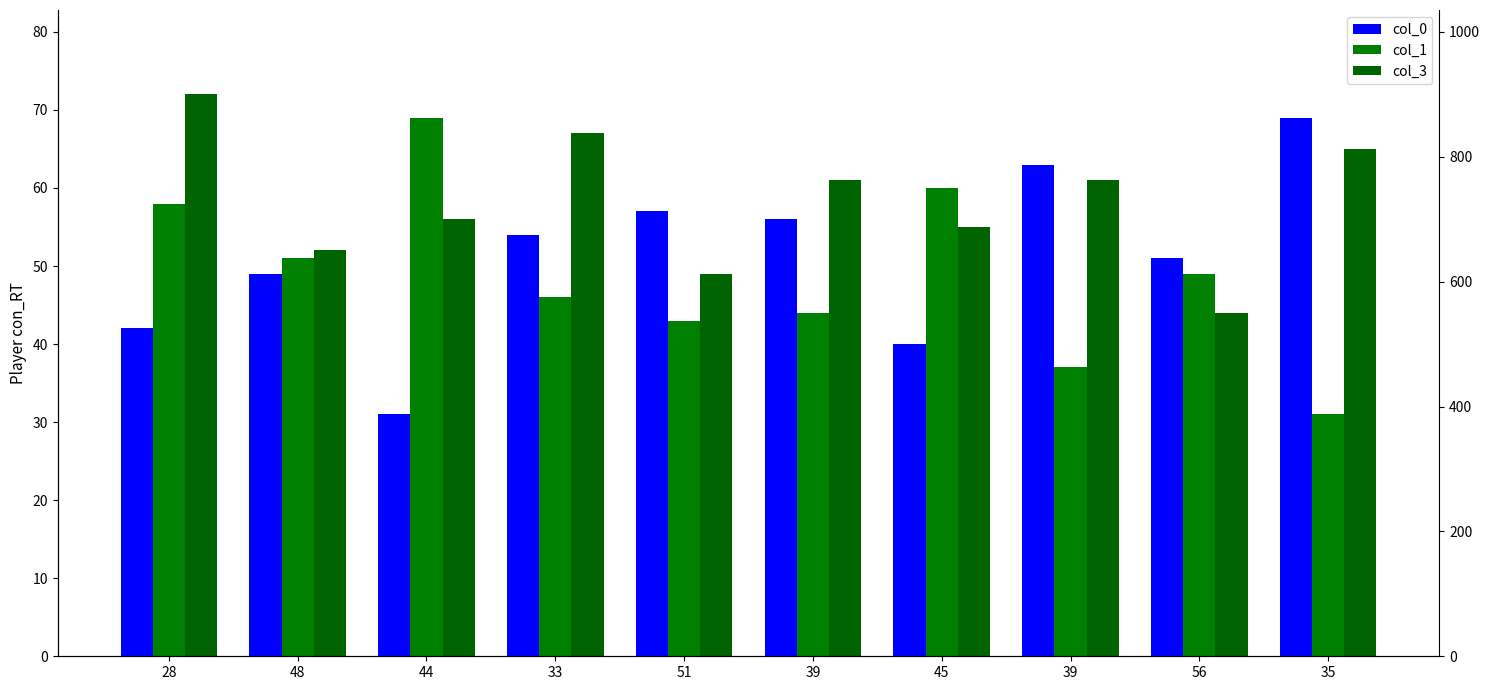

What is the maximum value shown in the chart?

72